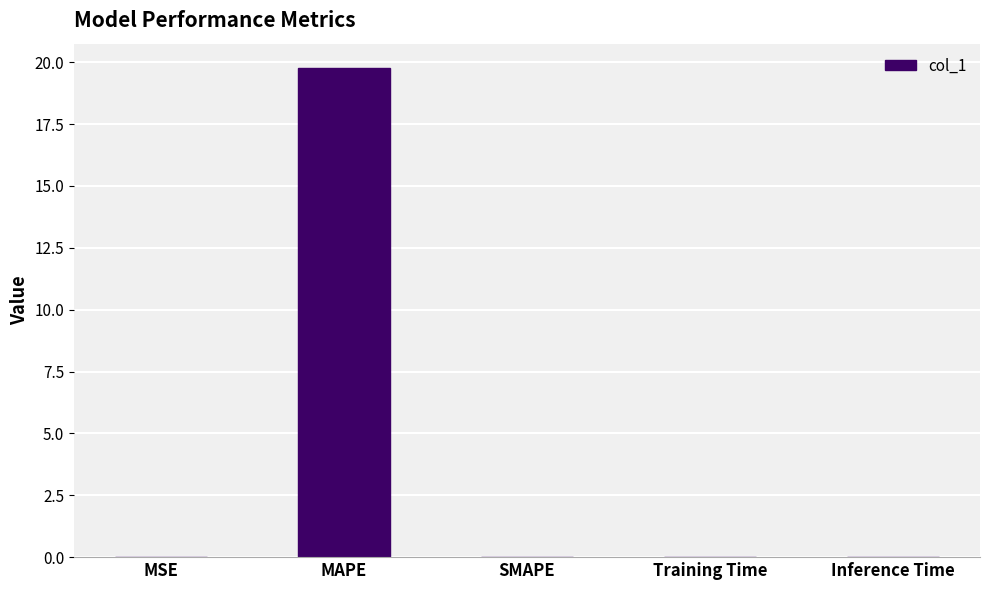

What is the greatest value displayed?

19.8